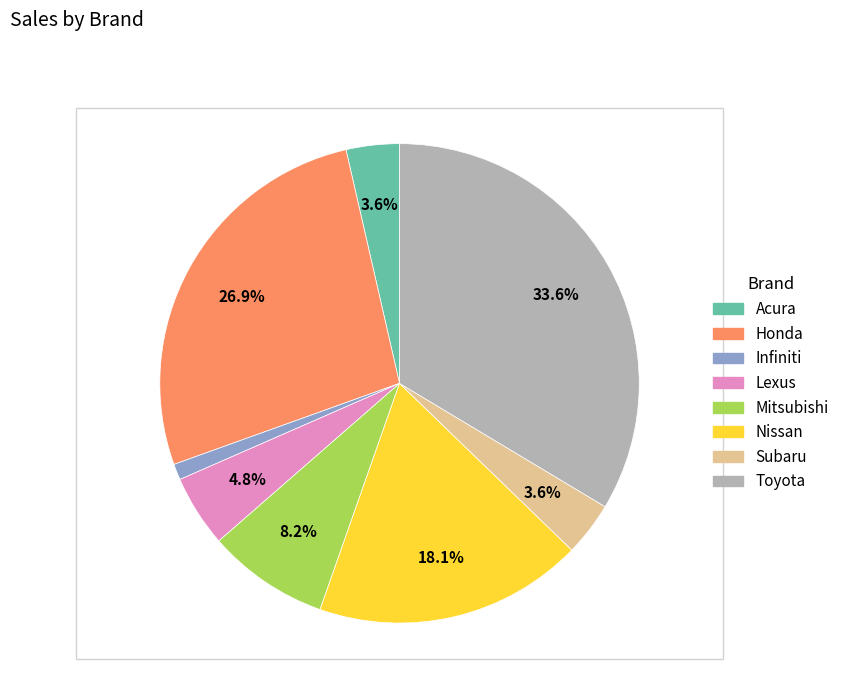

What percentage is the Acura slice, to the nearest percent?

4%